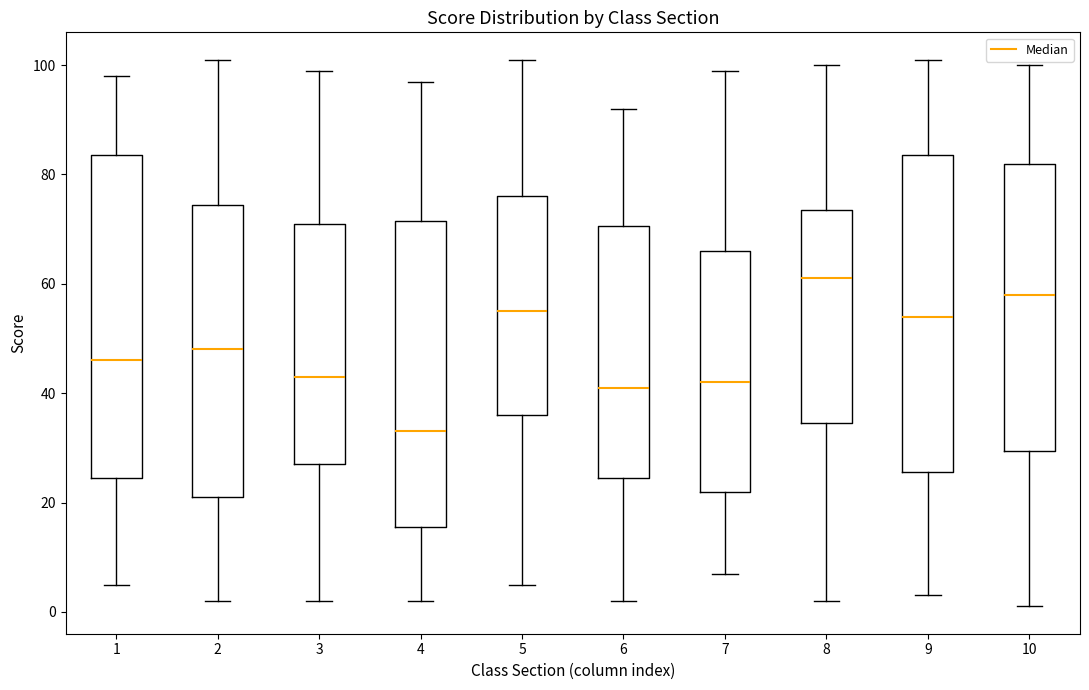

Reading left to right, transcribe this box plot: for each box, give where its median line is, the range the box spans, and where its two whiskers end, as read against the y-axis. The values are not printed on the chart, so give them approximately, as read against the axis.

1: median 46, box 24 to 84, whiskers 6 to 98
2: median 48, box 22 to 74, whiskers 2 to 102
3: median 44, box 28 to 72, whiskers 2 to 100
4: median 34, box 16 to 72, whiskers 2 to 98
5: median 56, box 36 to 76, whiskers 6 to 102
6: median 42, box 24 to 70, whiskers 2 to 92
7: median 42, box 22 to 66, whiskers 8 to 100
8: median 62, box 34 to 74, whiskers 2 to 100
9: median 54, box 26 to 84, whiskers 4 to 102
10: median 58, box 30 to 82, whiskers 2 to 100